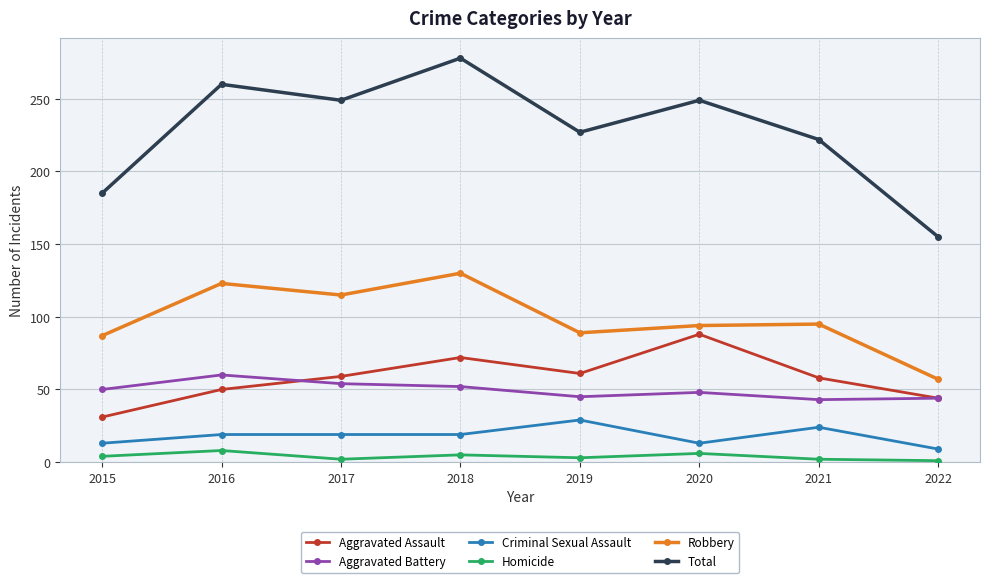

What are all the series names shown in the legend?

Aggravated Assault, Aggravated Battery, Criminal Sexual Assault, Homicide, Robbery, Total